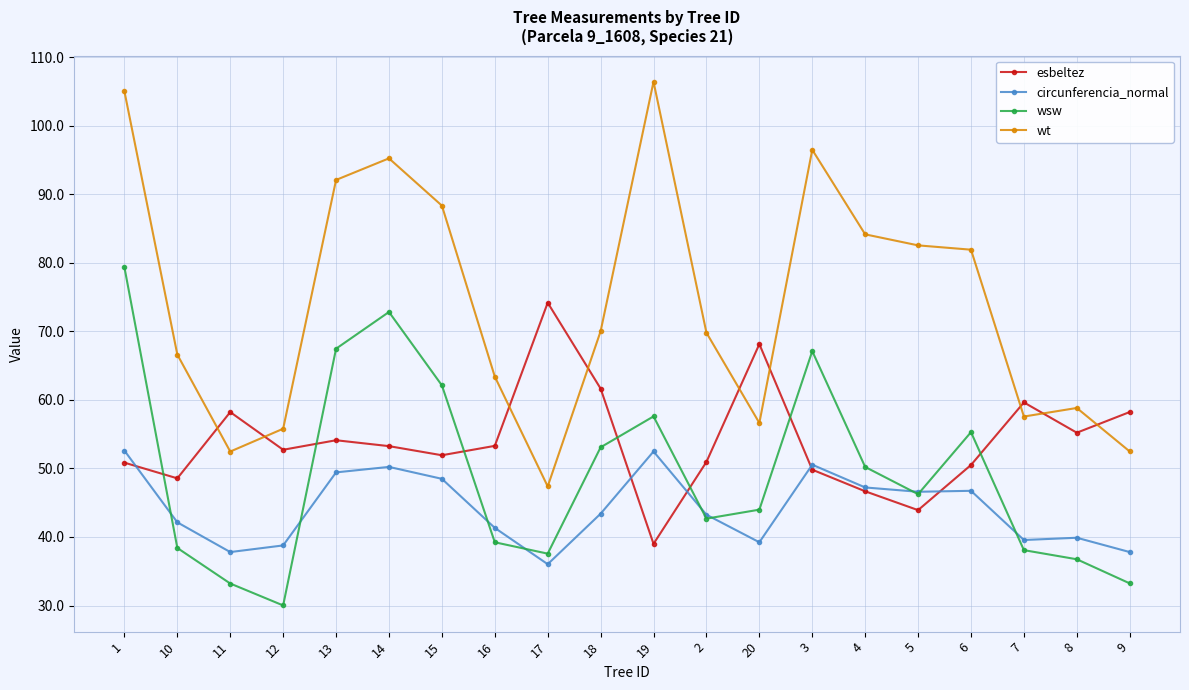

What is the approximate value of wsw at 13?

67.5